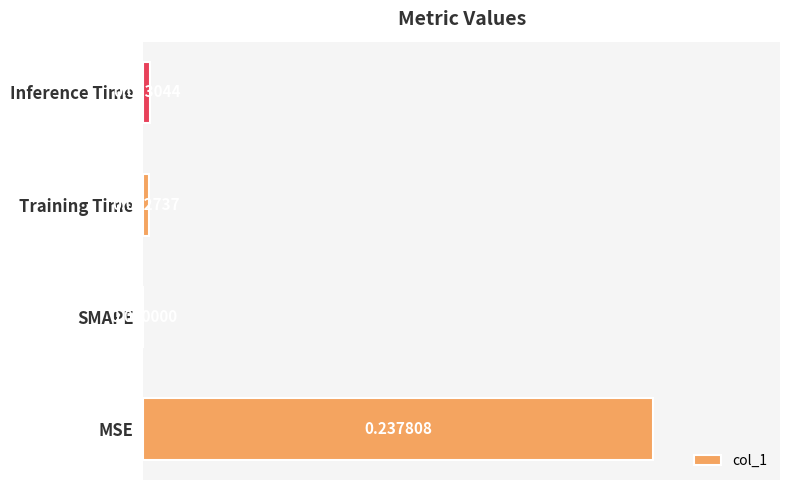

Which category has the highest value across all series?

MSE